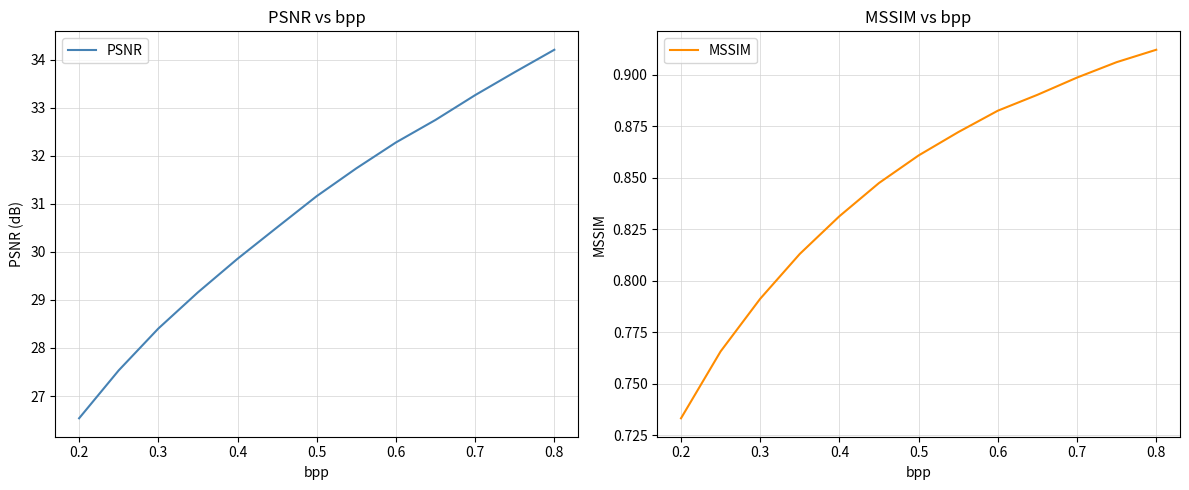

True or false: PSNR and MSSIM cross at least once.

False